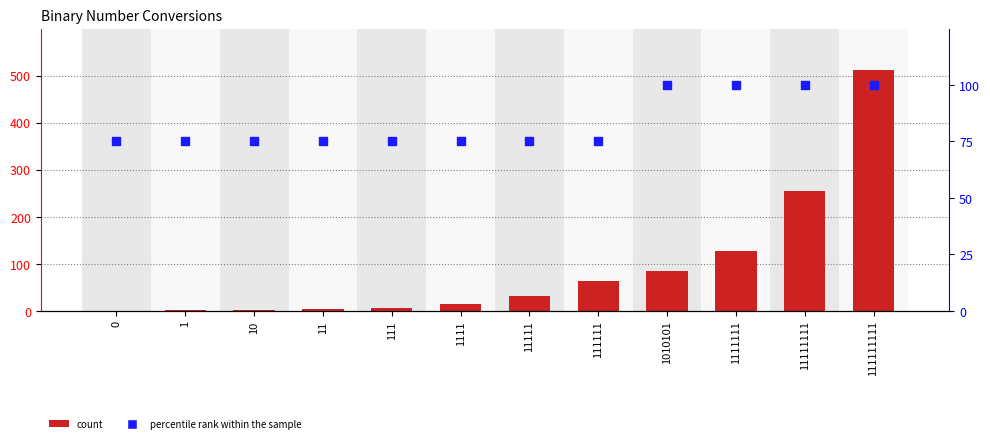

What are all the series names shown in the legend?

count, percentile rank within the sample